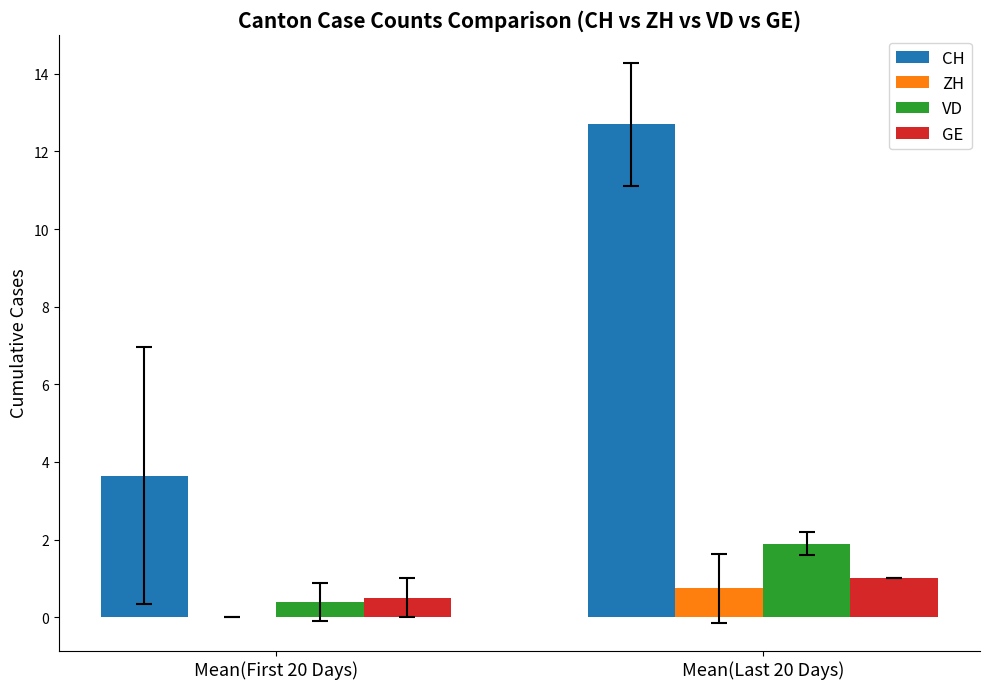

Where is CH nearest to the value 8?

Mean(First 20 Days)